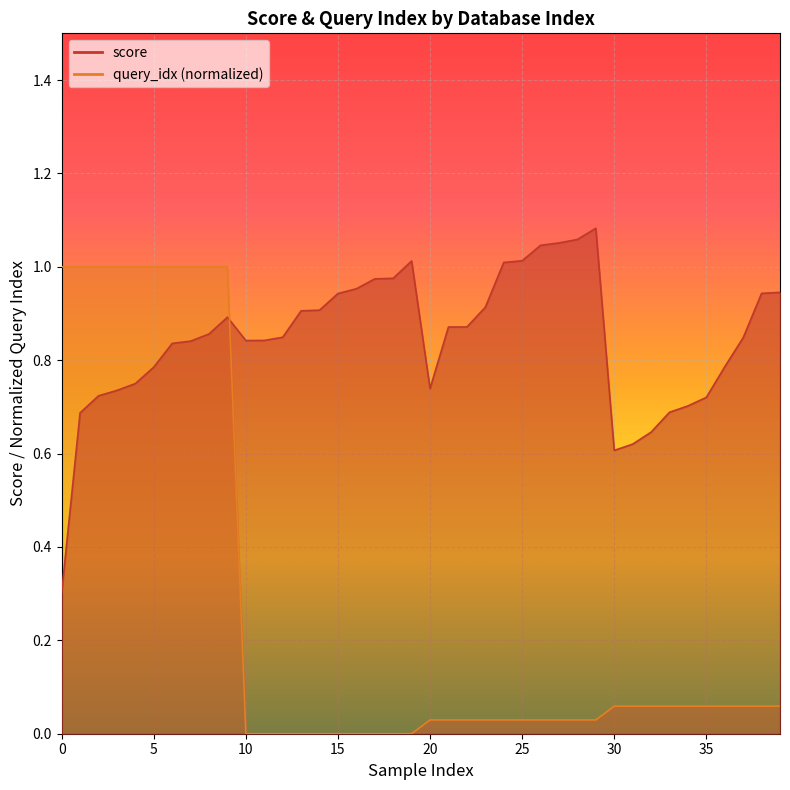

Which series has the widest spread of values?

query_idx